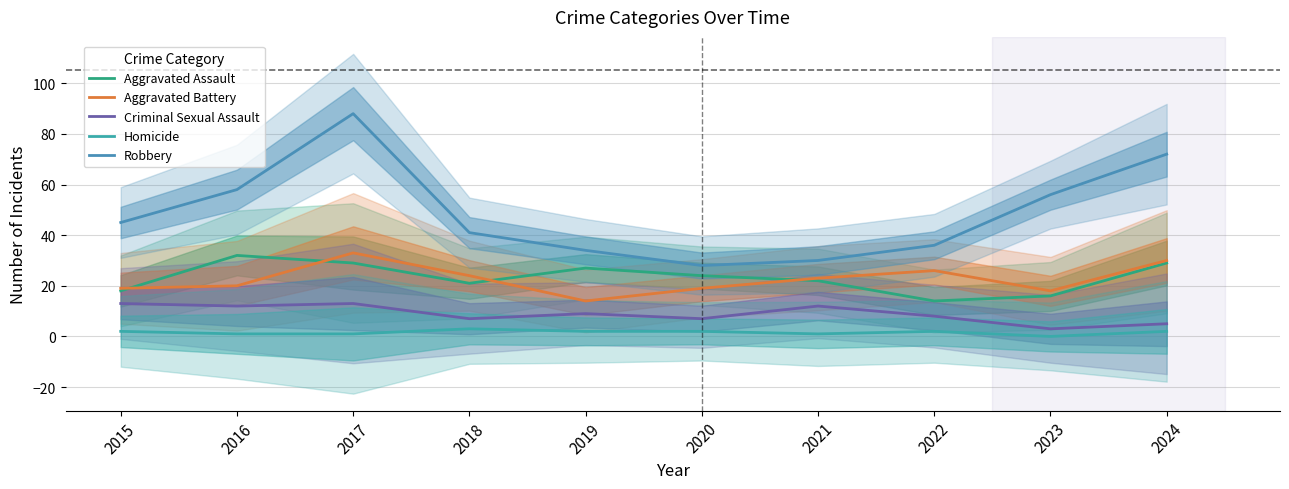

How many series are shown in this chart?

5